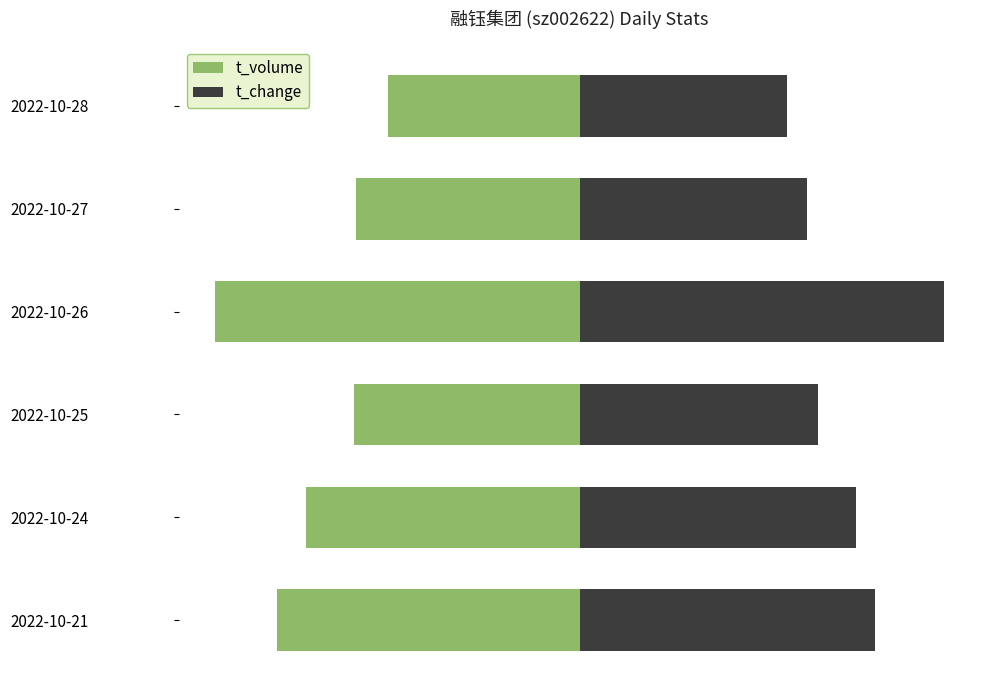

What are all the series names shown in the legend?

t_volume, t_change